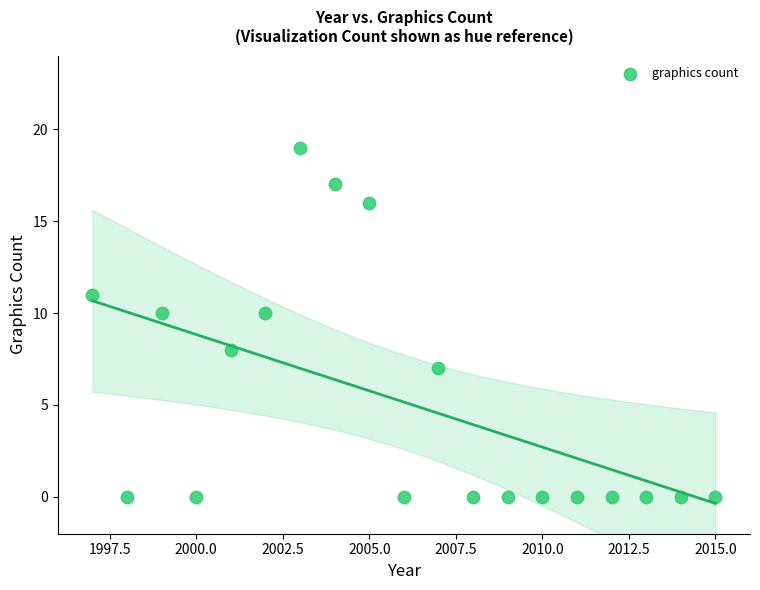

What is the range of Y values (max minus min)?

19